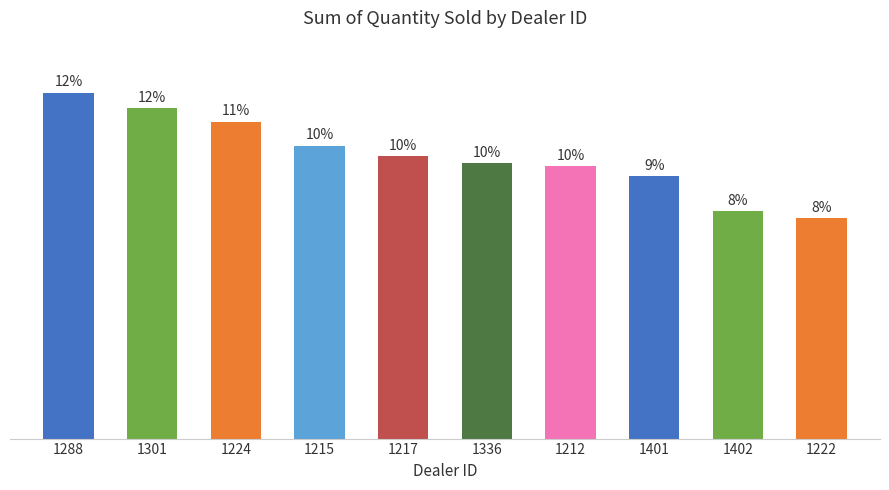

What position from the left is 1212?

7